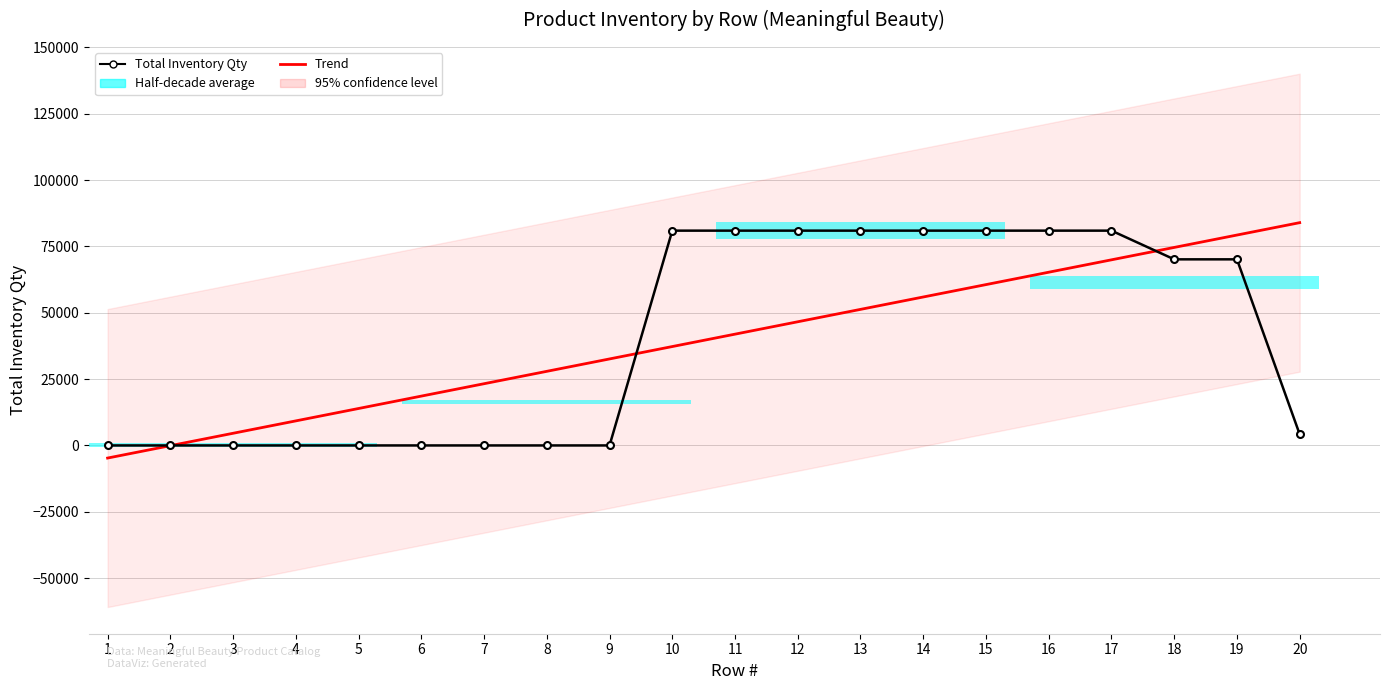

How many data points in Trend are above 41942?

10